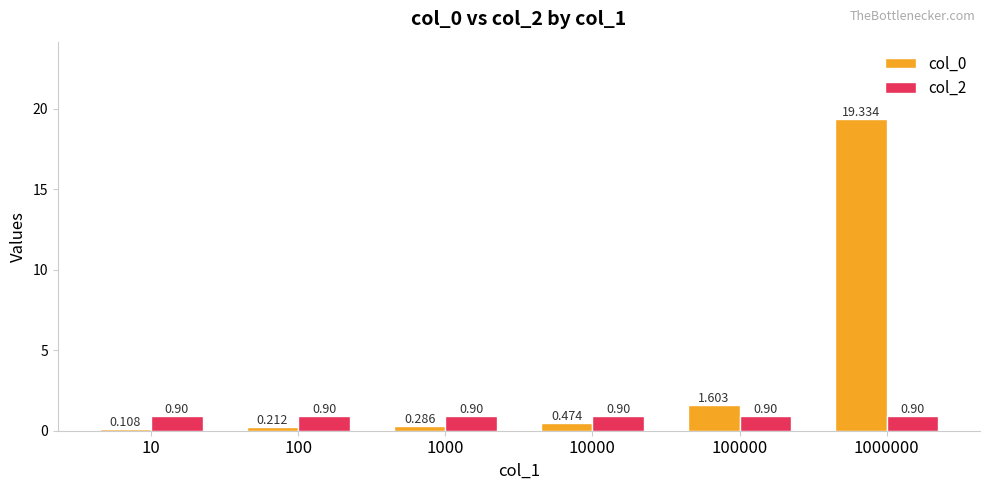

How many distinct data groups are displayed?

2